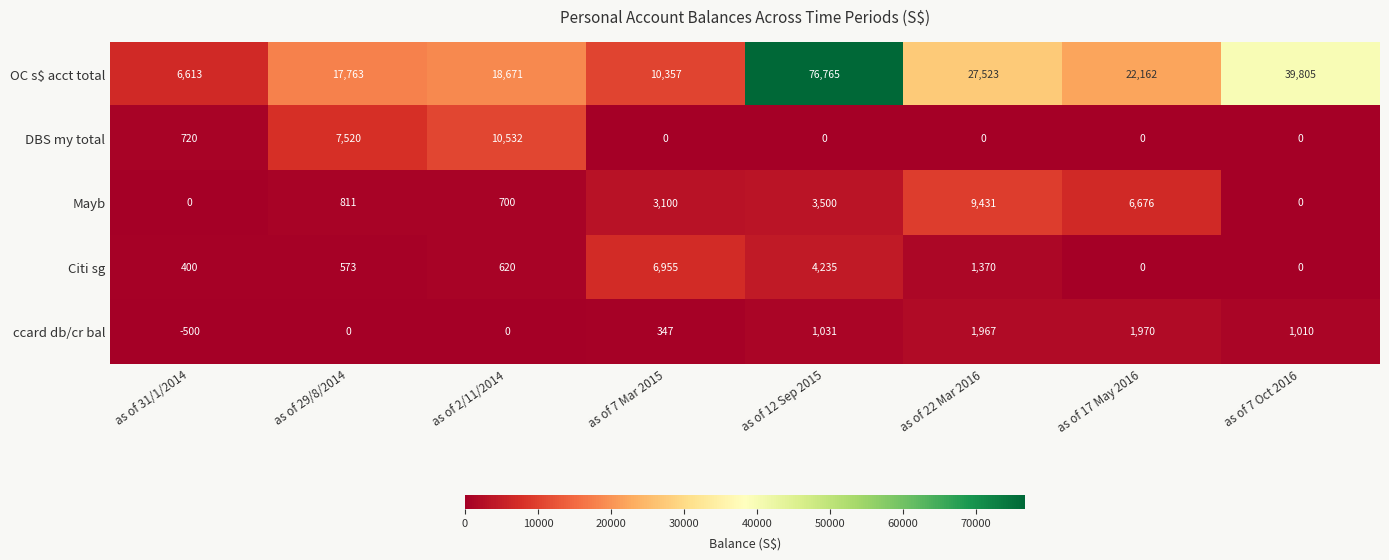

Rank the series at as of 2/11/2014 from lowest to highest value.

ccard db/cr bal, Citi sg, Mayb, DBS my total, OC s$ acct total